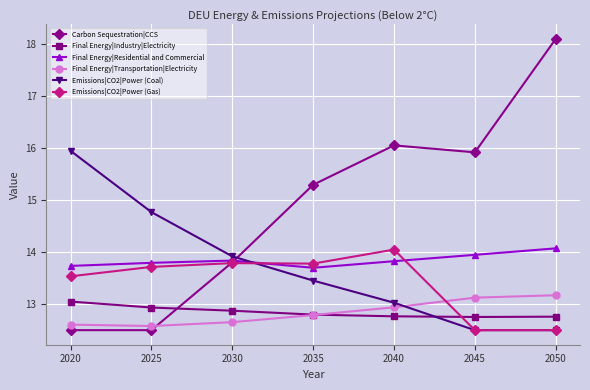

Is it true that Emissions|CO2|Power (Gas) equals 21.9 at 2025?

False